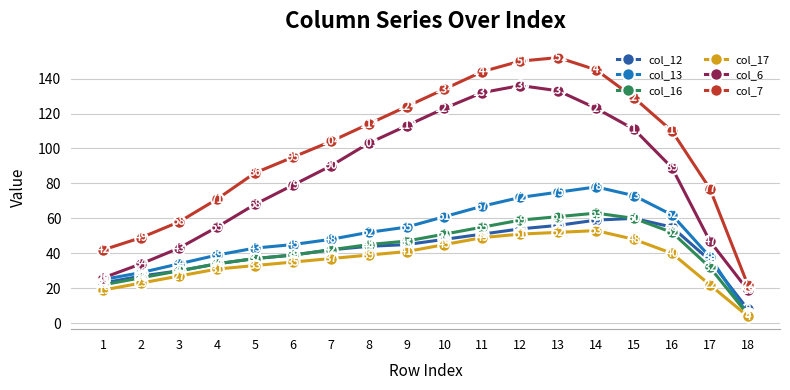

What are all the series names shown in the legend?

col_12, col_13, col_16, col_17, col_6, col_7